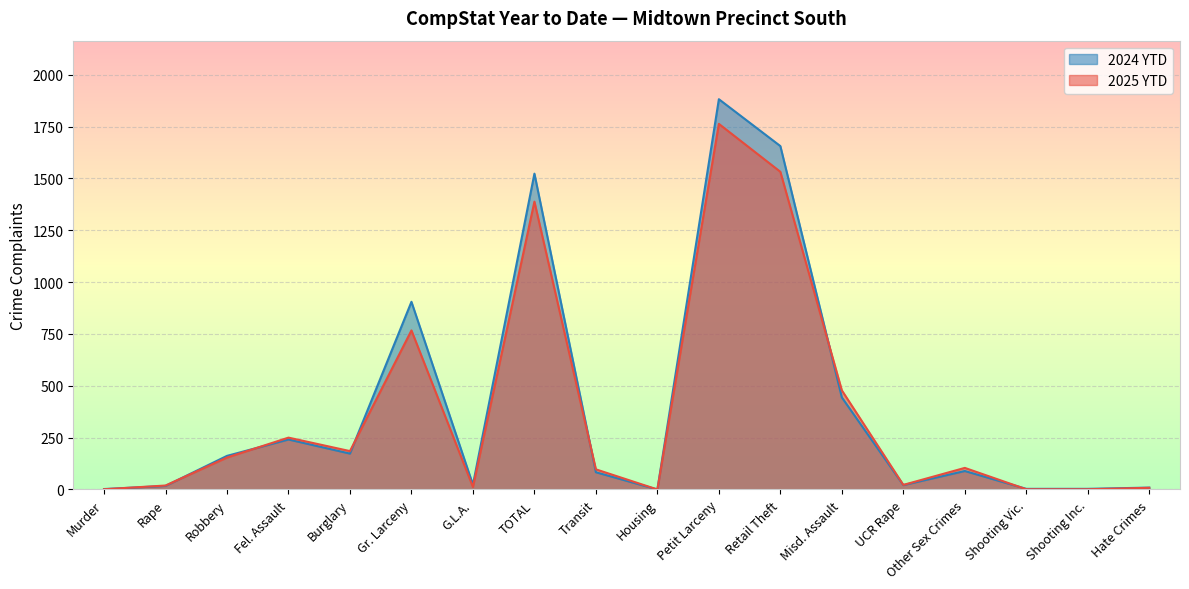

Where is 2024 YTD nearest to the value 941?

Gr. Larceny